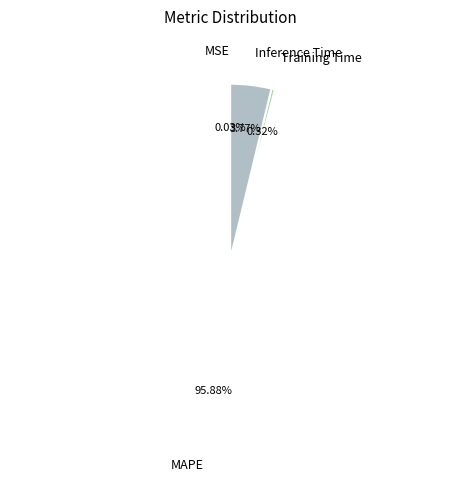

To the nearest percent, what is the difference between the largest and smallest slice percentages?

96%